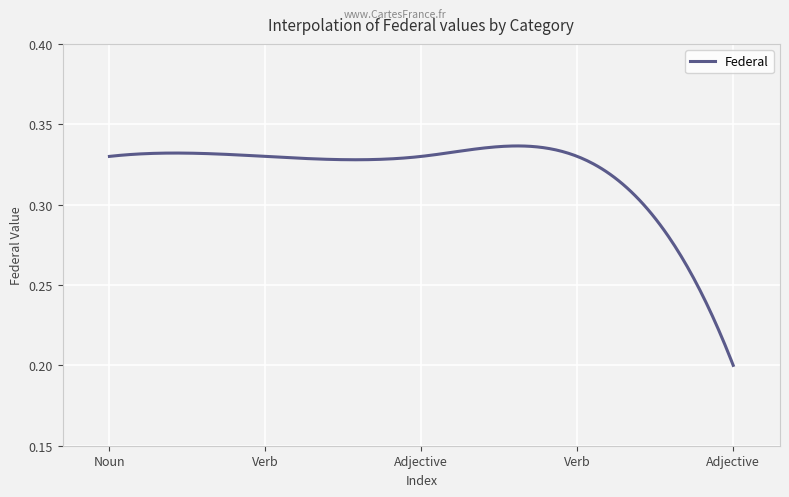

Count the number of categories in the chart.

300